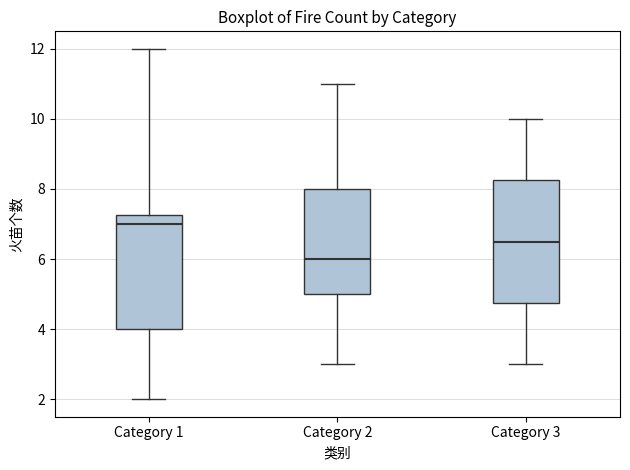

Comparing the boxes themselves (not the whiskers), which one is the tallest?

Category 3